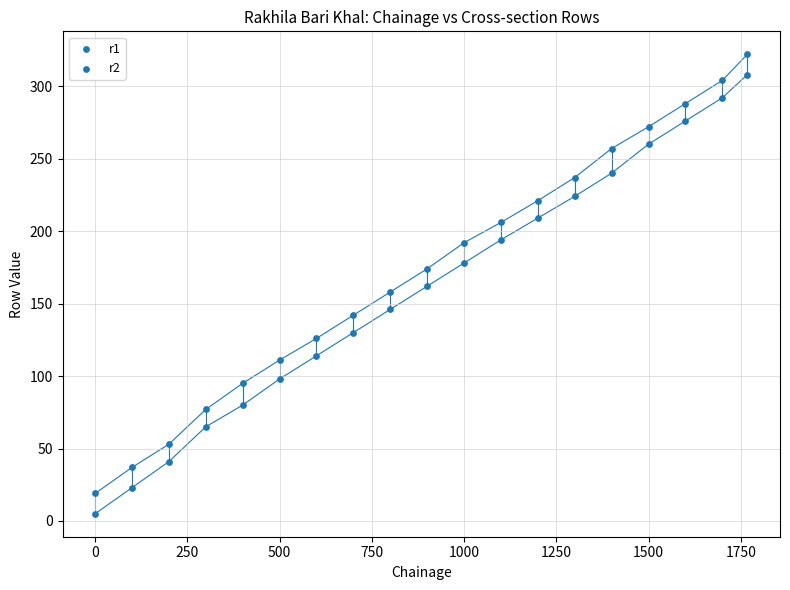

How many data points are displayed?

38